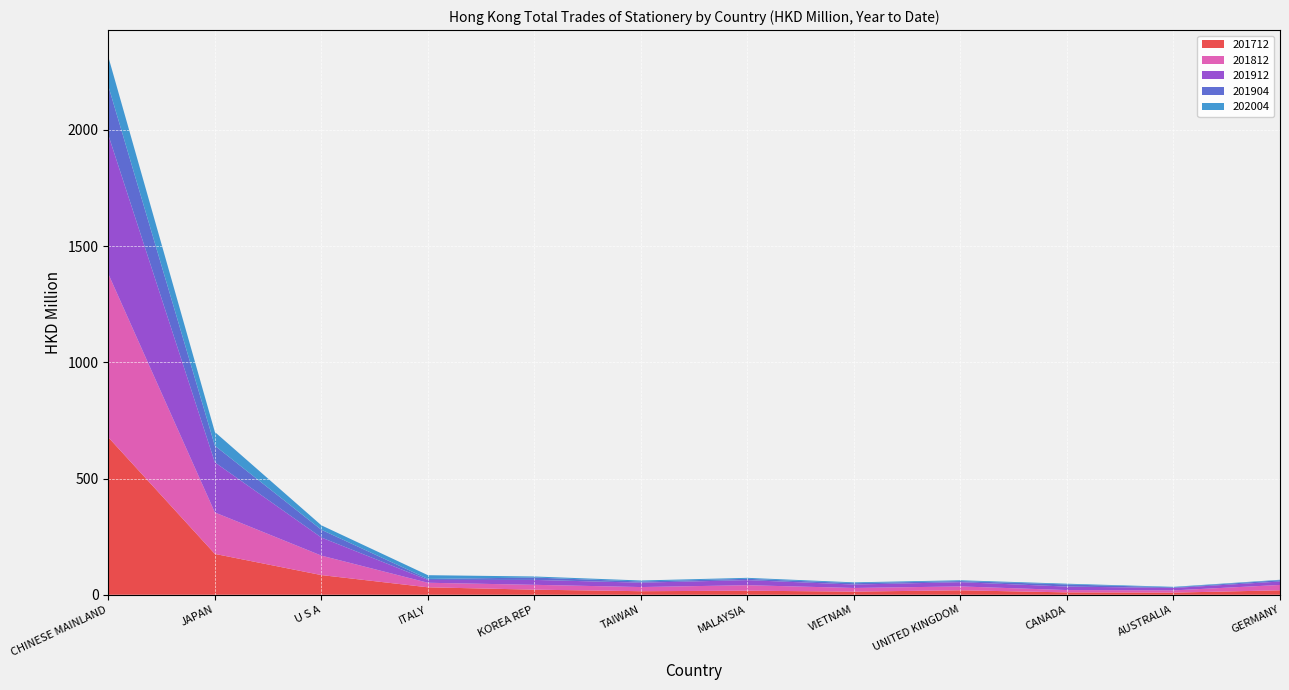

Reading left to right, transcribe all the data shown in this chart.

201712: CHINESE MAINLAND=676.9	JAPAN=175.7	U S A=84.6	ITALY=32.1	KOREA REP=21.9	TAIWAN=15.3	MALAYSIA=17.4	VIETNAM=13.6	UNITED KINGDOM=19.2	CANADA=10.2	AUSTRALIA=9.2	GERMANY=19.1
201812: CHINESE MAINLAND=702.7	JAPAN=178.2	U S A=83.7	ITALY=19.5	KOREA REP=20.8	TAIWAN=17.9	MALAYSIA=23.6	VIETNAM=15.6	UNITED KINGDOM=16.6	CANADA=10.0	AUSTRALIA=9.6	GERMANY=23.1
201904: CHINESE MAINLAND=210.1	JAPAN=71.6	U S A=33.4	ITALY=4.4	KOREA REP=10.2	TAIWAN=5.0	MALAYSIA=5.6	VIETNAM=5.8	UNITED KINGDOM=4.7	CANADA=9.2	AUSTRALIA=2.6	GERMANY=5.4
201912: CHINESE MAINLAND=597.8	JAPAN=215.5	U S A=77.7	ITALY=12.1	KOREA REP=21.1	TAIWAN=18.9	MALAYSIA=22.0	VIETNAM=14.7	UNITED KINGDOM=18.4	CANADA=15.0	AUSTRALIA=10.4	GERMANY=14.7
202004: CHINESE MAINLAND=125.5	JAPAN=59.0	U S A=19.1	ITALY=16.1	KOREA REP=4.5	TAIWAN=4.4	MALAYSIA=4.1	VIETNAM=3.6	UNITED KINGDOM=3.5	CANADA=3.2	AUSTRALIA=2.3	GERMANY=2.1